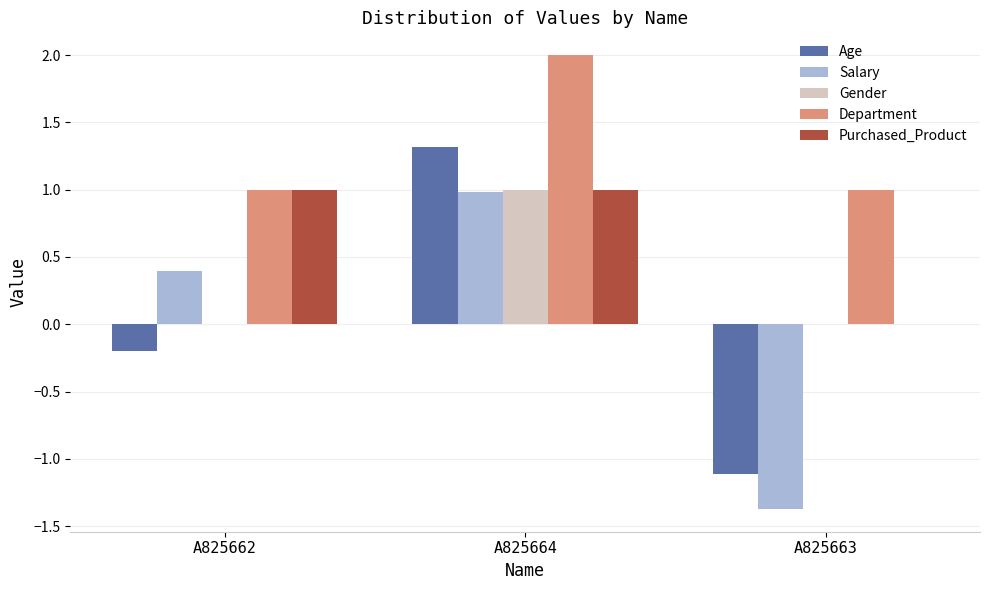

Does the chart contain stacked bars?

No